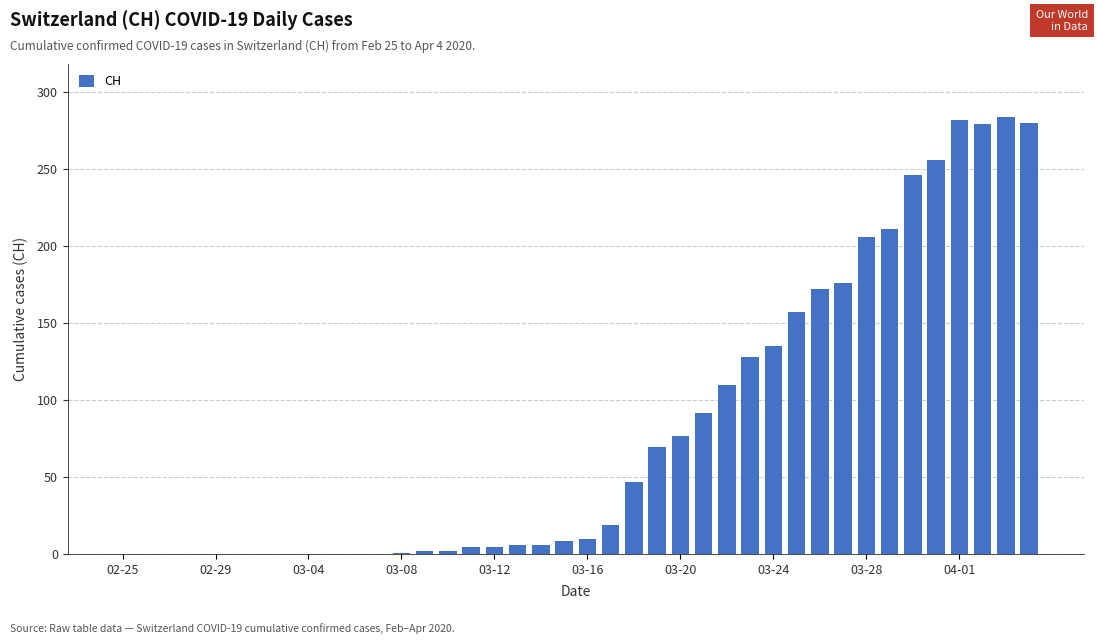

What is the maximum value shown in the chart?

284